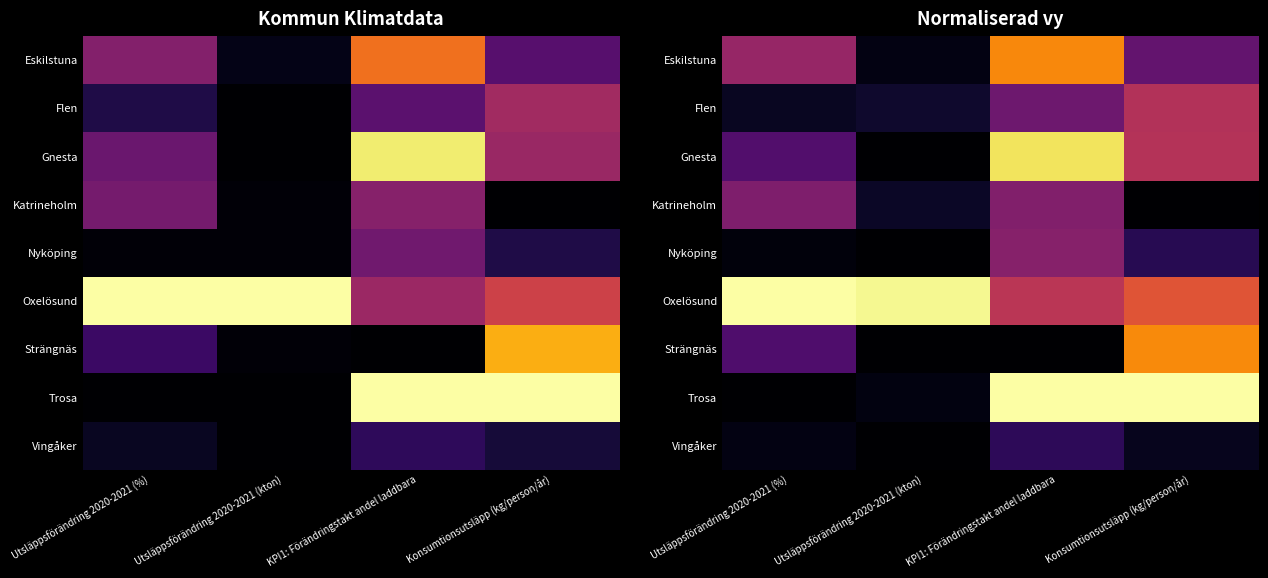

Read the Gnesta value at Utsläppsförändring 2020-2021 (%).

0.2